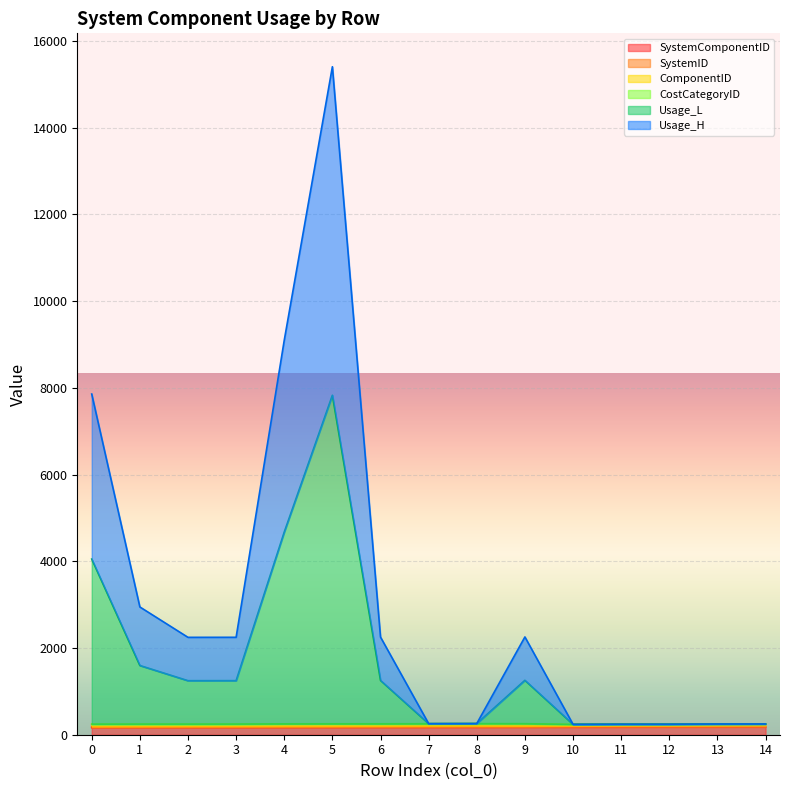

Does the chart display data point markers on the line(s)?

No